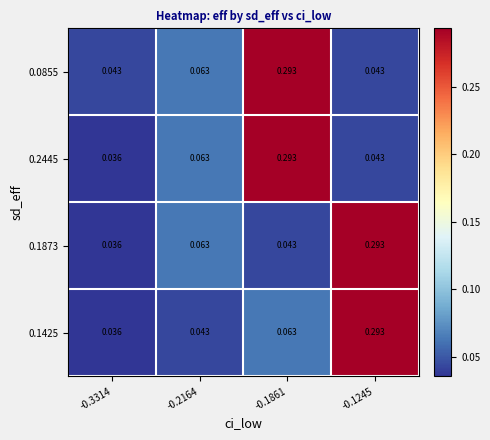

Between -0.1245 and -0.1861, which is larger?

-0.1861